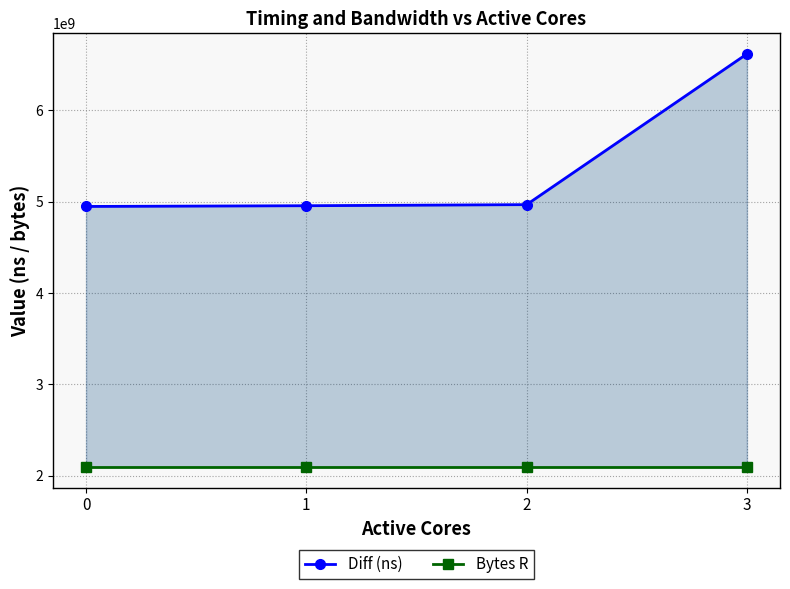

At how many categories does at least one series exceed 6496711371?

1